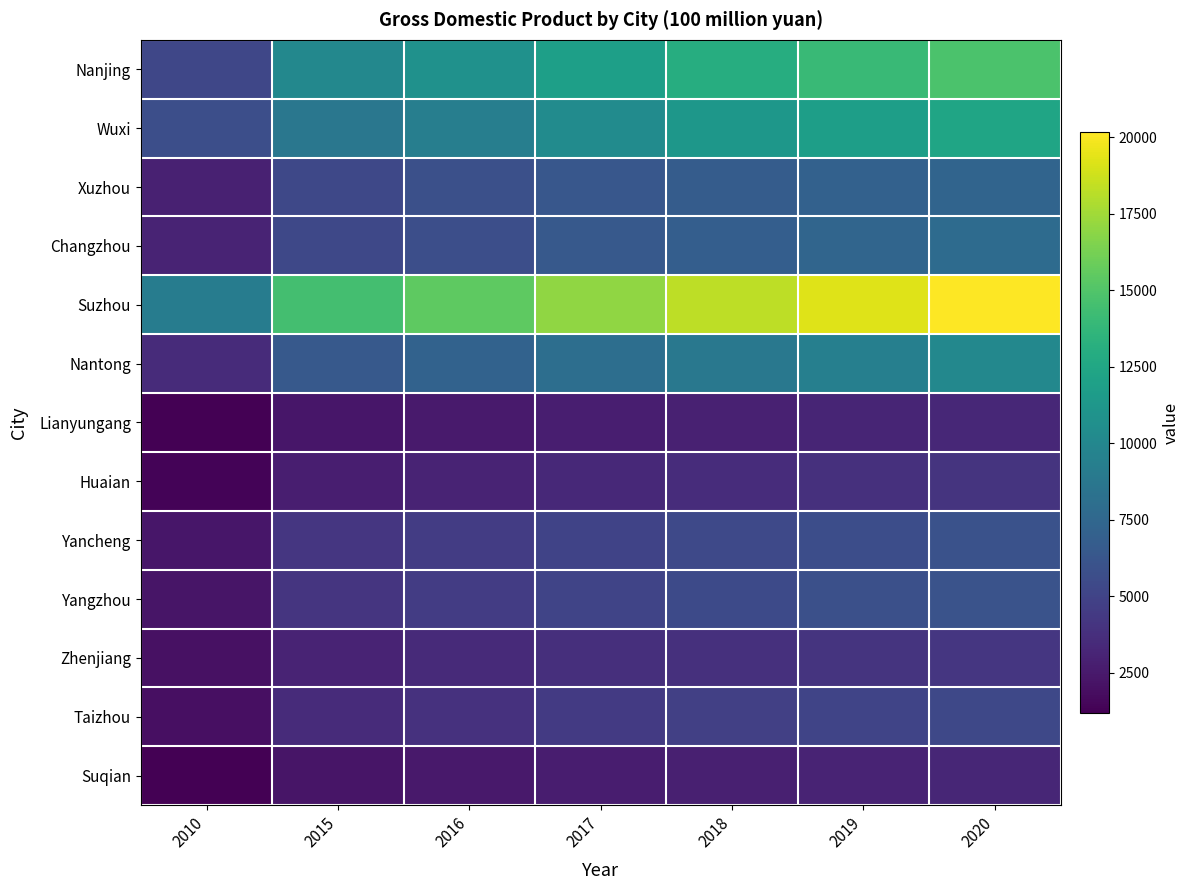

Reading right to left, transcribe all the data shown in this chart.

Nanjing: 2020=14818.0	2019=14045.1	2018=13009.2	2017=11894.0	2016=10819.1	2015=10015.7	2010=5199.5
Wuxi: 2020=12370.5	2019=11803.3	2018=11203.0	2017=10313.1	2016=9340.2	2015=8681.4	2010=5779.2
Xuzhou: 2020=7319.8	2019=7053.4	2018=6710.4	2017=6333.5	2016=5809.8	2015=5336.8	2010=2951.5
Changzhou: 2020=7805.3	2019=7405.9	2018=6897.0	2017=6478.2	2016=5752.3	2015=5281.3	2010=3091.8
Suzhou: 2020=20170.5	2019=19264.8	2018=18263.5	2017=16997.5	2016=15445.3	2015=14468.7	2010=9180.8
Nantong: 2020=10036.3	2019=9369.4	2018=8753.2	2017=8034.1	2016=7151.7	2015=6498.3	2010=3510.6
Lianyungang: 2020=3277.1	2019=3125.3	2018=2923.0	2017=2784.5	2016=2536.5	2015=2305.1	2010=1201.8
Huaian: 2020=4025.4	2019=3840.2	2018=3615.0	2017=3341.6	2016=3090.9	2015=2755.6	2010=1396.4
Yancheng: 2020=5953.4	2019=5656.3	2018=5387.2	2017=4990.1	2016=4546.9	2015=4181.7	2010=2315.7
Yangzhou: 2020=6048.3	2019=5799.1	2018=5478.7	2017=5078.6	2016=4539.1	2015=4099.9	2010=2257.0
Zhenjiang: 2020=4220.1	2019=4077.3	2018=3847.8	2017=3714.6	2016=3435.7	2015=3088.5	2010=2019.2
Taizhou: 2020=5312.8	2019=5107.4	2018=4767.2	2017=4424.6	2016=3888.3	2015=3494.9	2010=1998.4
Suqian: 2020=3262.4	2019=3084.2	2018=2864.9	2017=2721.9	2016=2476.2	2015=2242.4	2010=1187.7